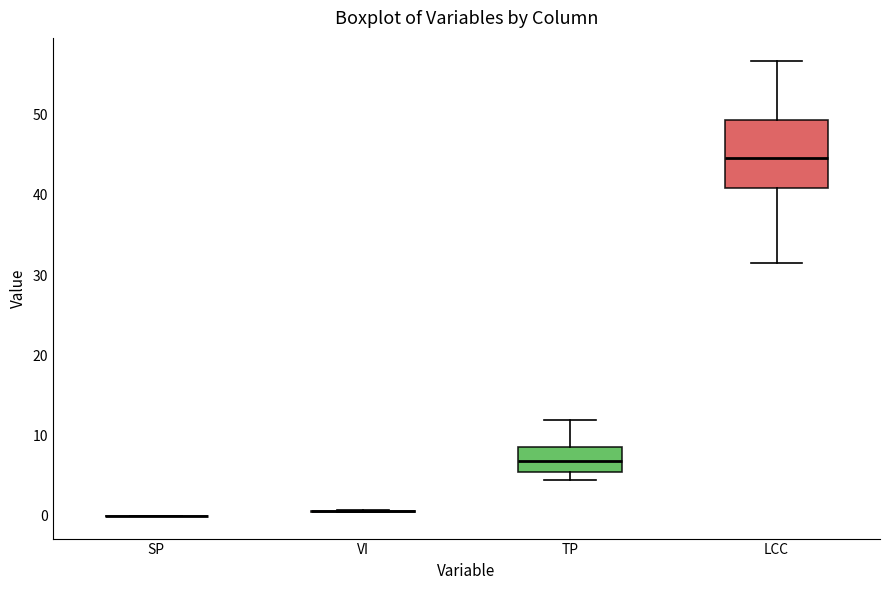

Reading left to right, read every box against the y-axis: the position of its median line, the range the box covers, and the ends of its whiskers. The values are not printed on the chart, so give them approximately, as read against the axis.

SP: box collapsed to a line at 0, whiskers 0 to 0
VI: box collapsed to a line at 1, whiskers 0 to 1
TP: median 7, box 5 to 9, whiskers 4 to 12
LCC: median 45, box 41 to 49, whiskers 32 to 57